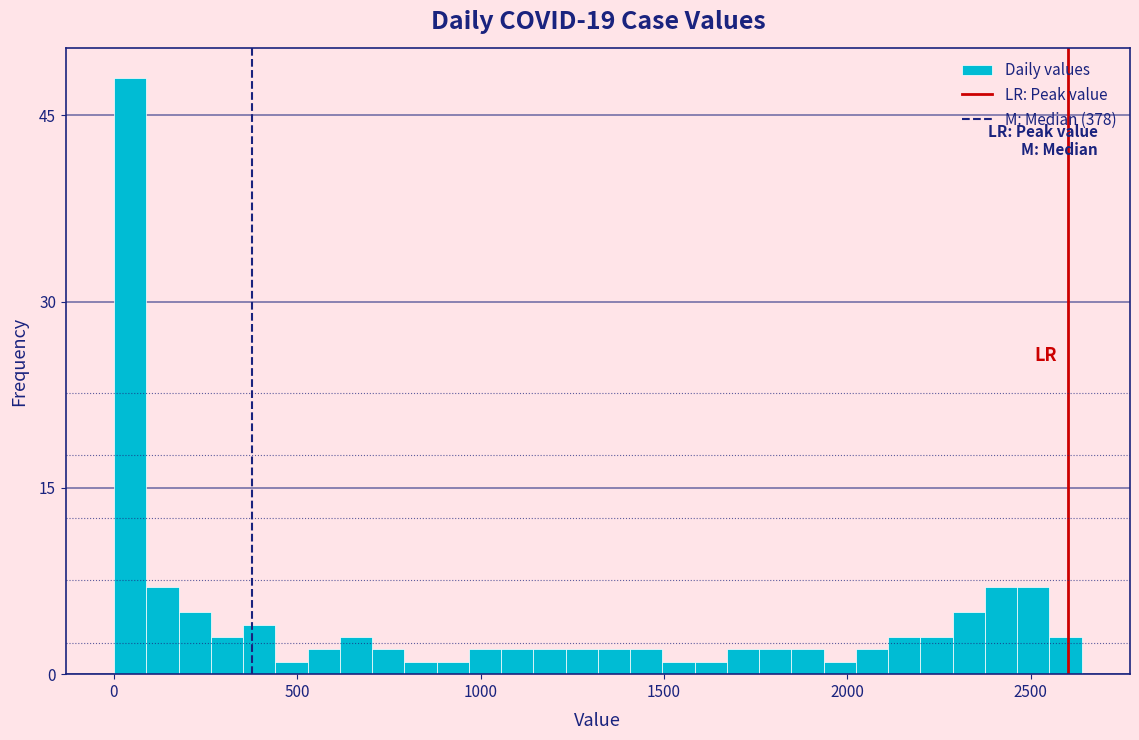

Around what value on the x-axis is the tallest bar? Give the approximate position of its centre, as read against the axis.

50